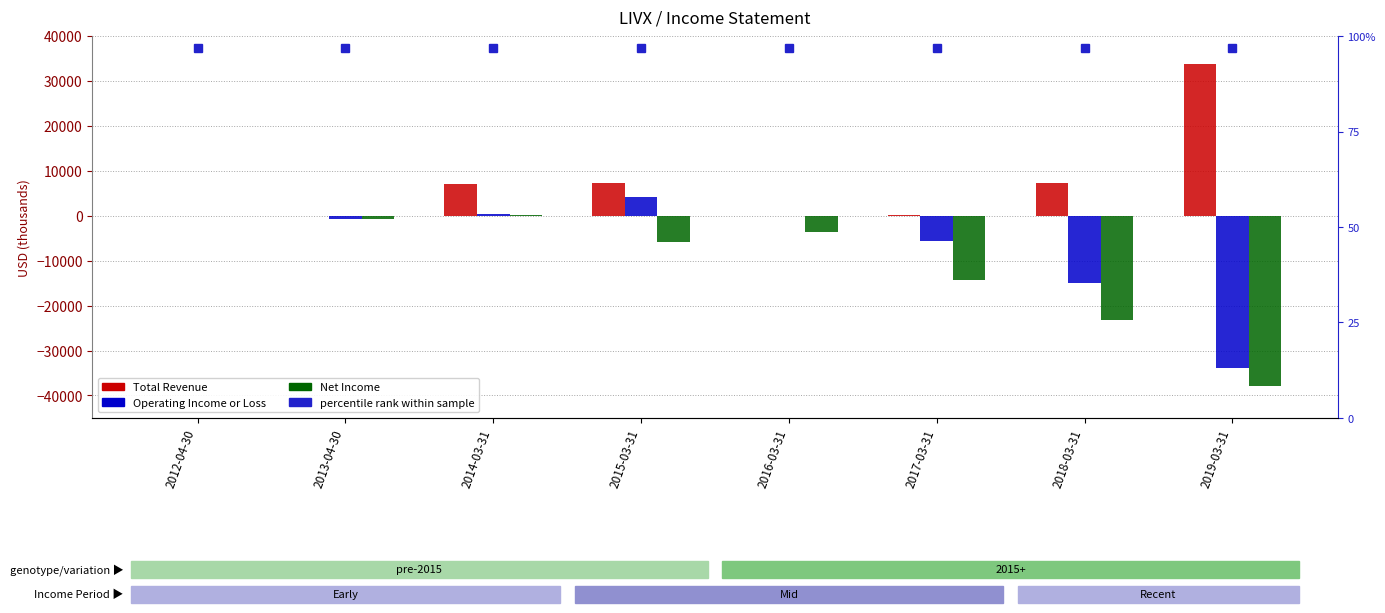

Which series has the largest range (max minus min)?

Operating Income or Loss